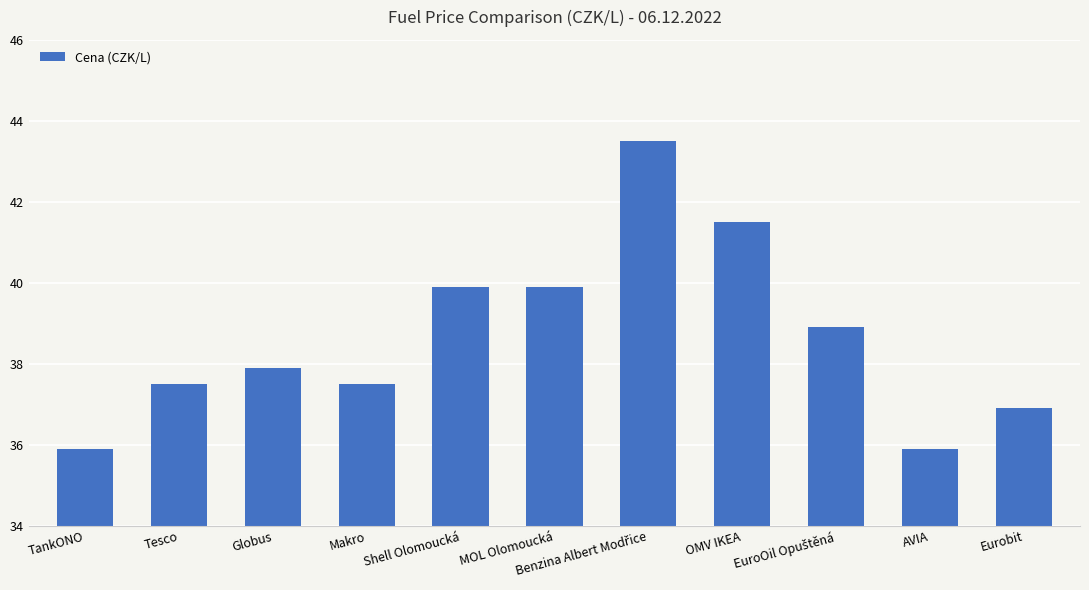

Read the value at Shell Olomoucká.

39.9